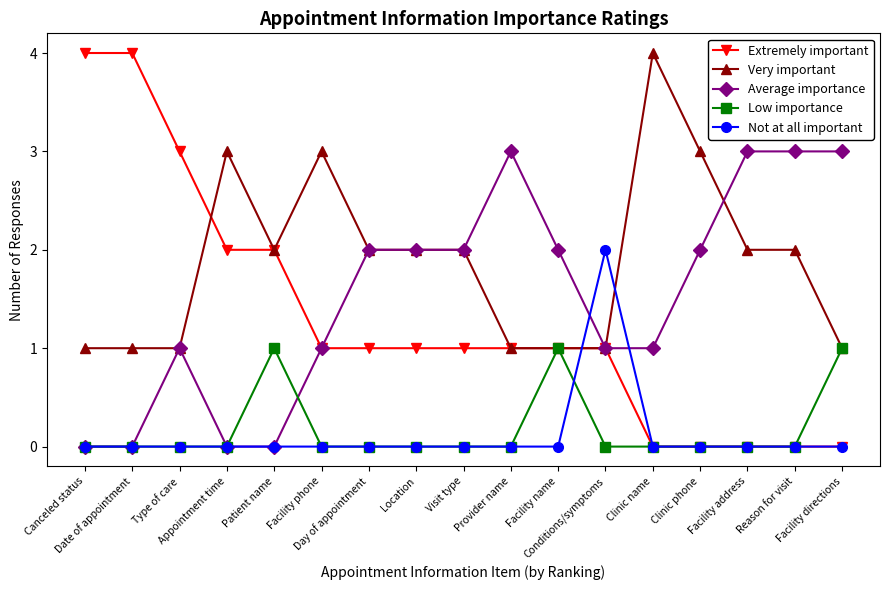

In Not at all important, how many points are higher than both neighbors (excluding endpoints)?

1